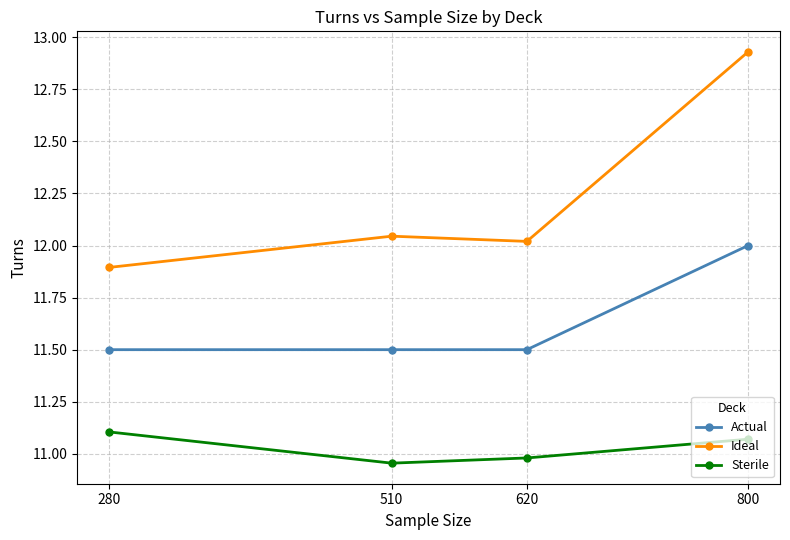

Is the value of Ideal at 510 greater than the value of Actual at 800?

Yes